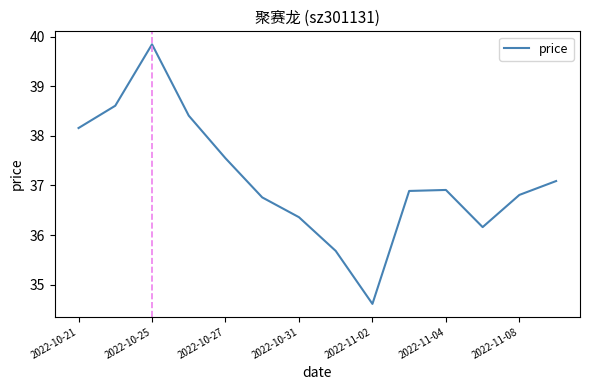

What is the maximum value shown in the chart?

39.9